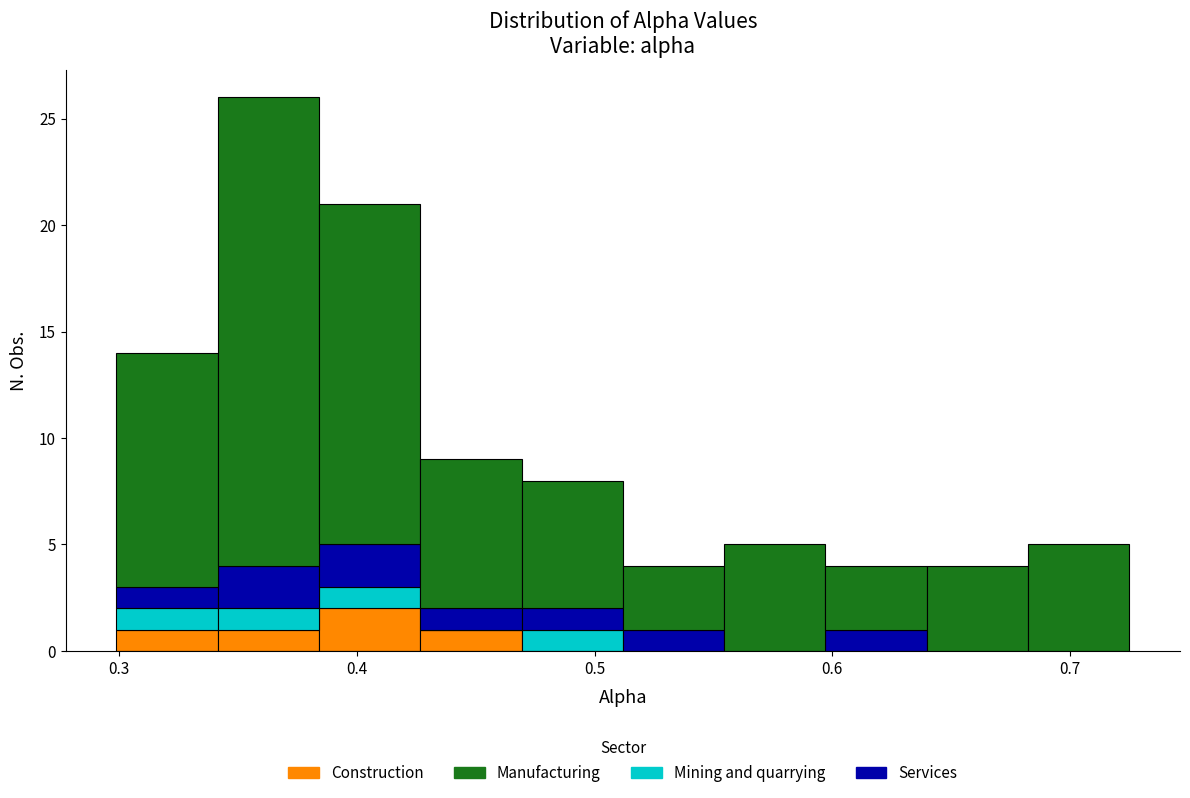

What is the total height of the stacked bar covering 0.60 to 0.64 on the x-axis? Neither the bar edges nor the heights are printed on the chart, so give them approximately, as read against the axes.

4